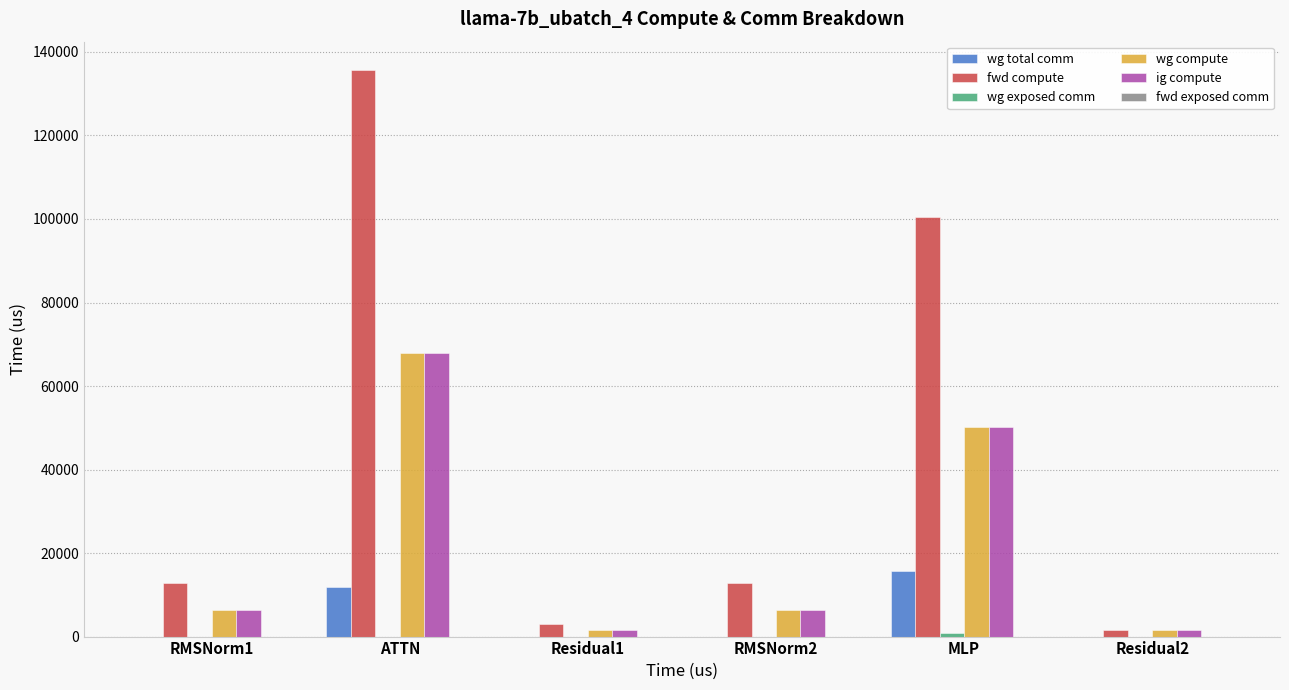

Between RMSNorm1 and MLP, which series saw the biggest shift?

fwd compute